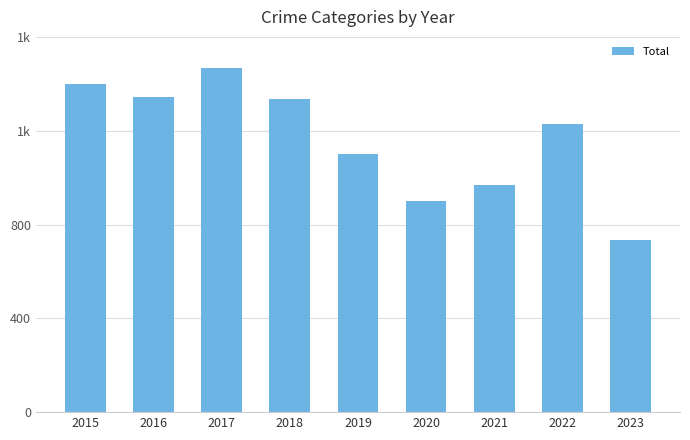

Is it true that the value at 2015 is 1401?

True